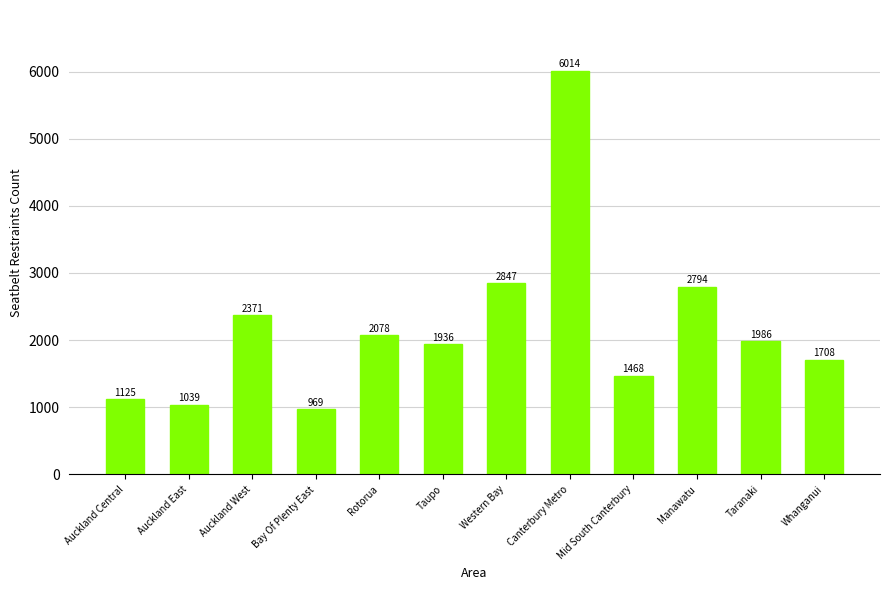

True or false: the data shows 2371 at Auckland West.

True